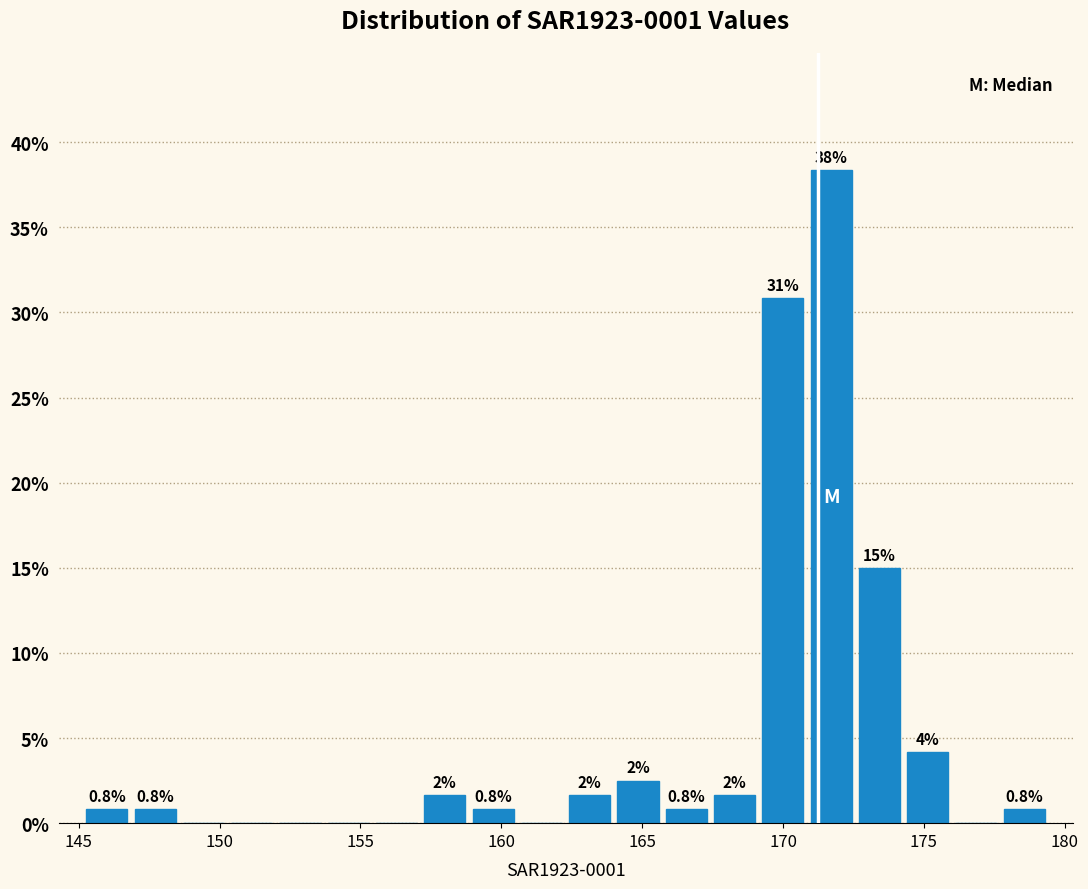

Read against the x-axis, roughly where is the centre of the tallest bar?

171.5